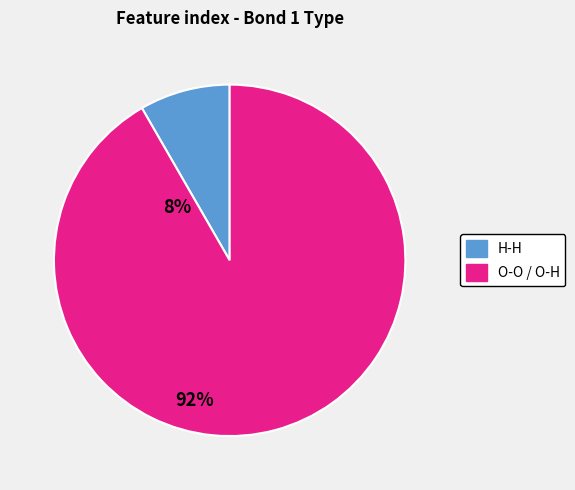

Does any single category account for the majority?

Yes